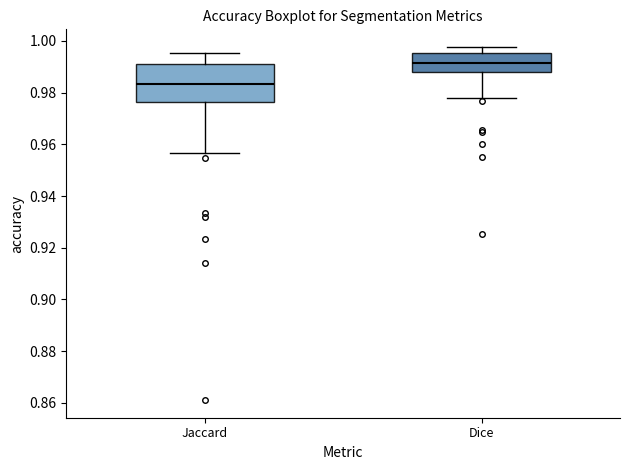

Reading left to right, transcribe this box plot: for each box, give where its median line is, the range the box spans, and where its two whiskers end, as read against the y-axis. The values are not printed on the chart, so give them approximately, as read against the axis.

Jaccard: median 0.984, box 0.976 to 0.990, whiskers 0.956 to 0.996
Dice: median 0.992, box 0.988 to 0.996, whiskers 0.978 to 0.998